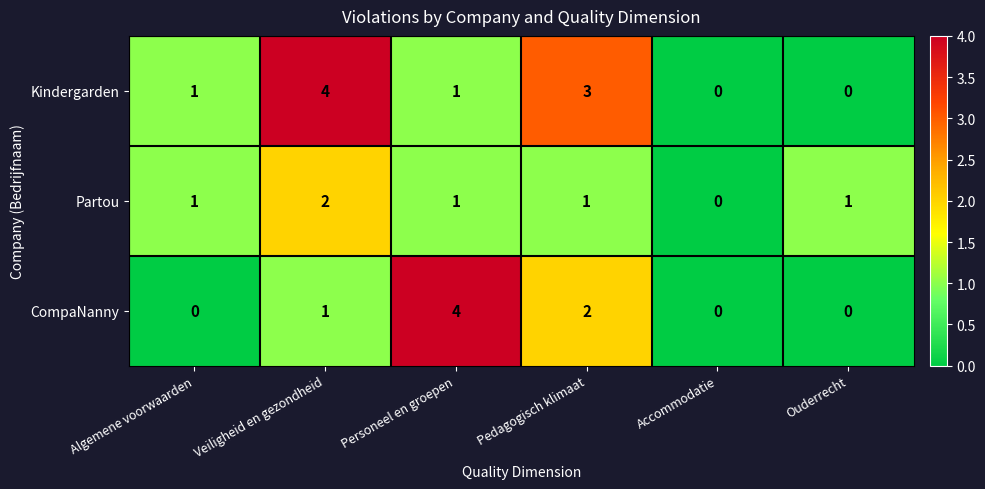

List the series in order of their overall mean, lowest first.

Partou, CompaNanny, Kindergarden